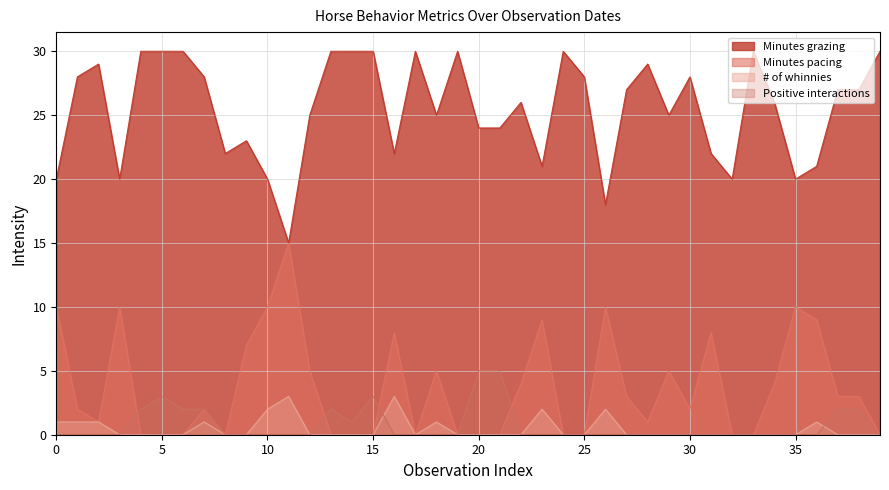

What are all the series names shown in the legend?

Minutes grazing, Minutes pacing, # of whinnies, Positive interactions